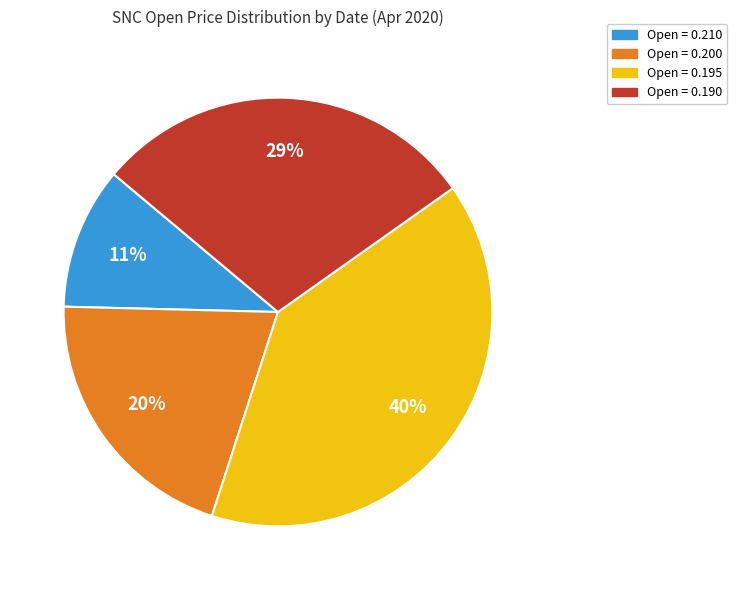

Is there a majority slice in this chart?

No